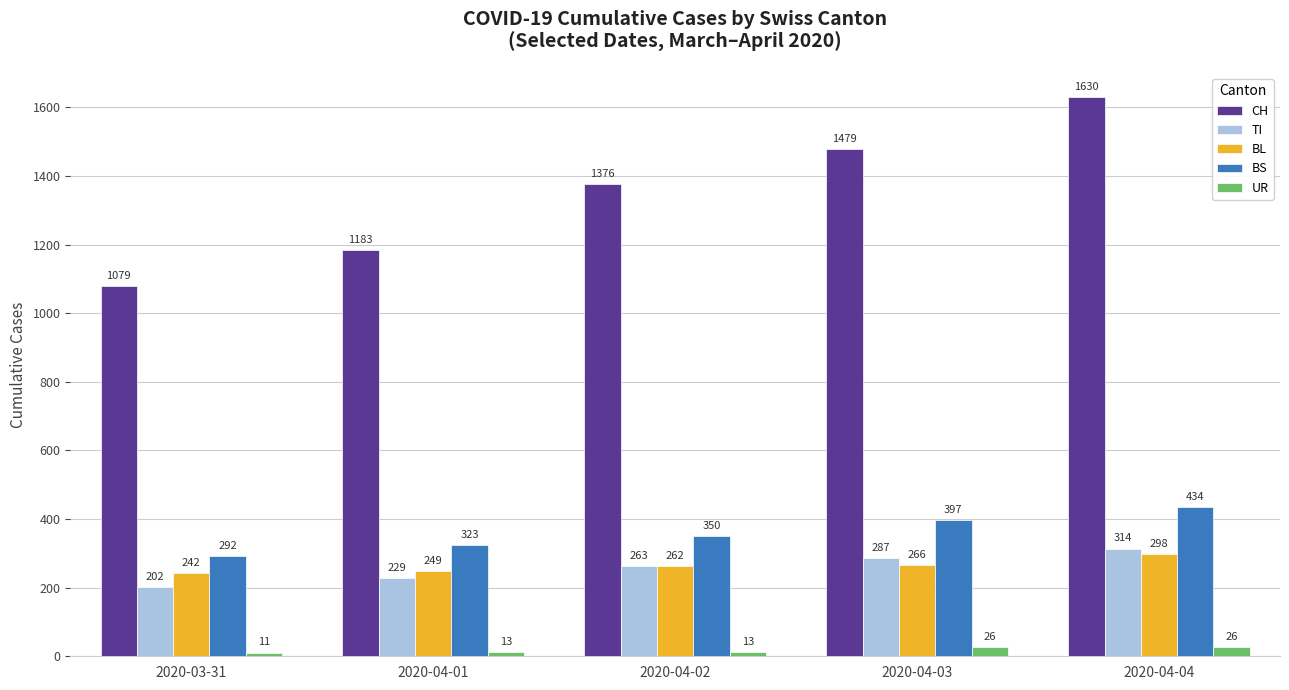

True or false: BL has a value of 298 at 2020-04-04.

True